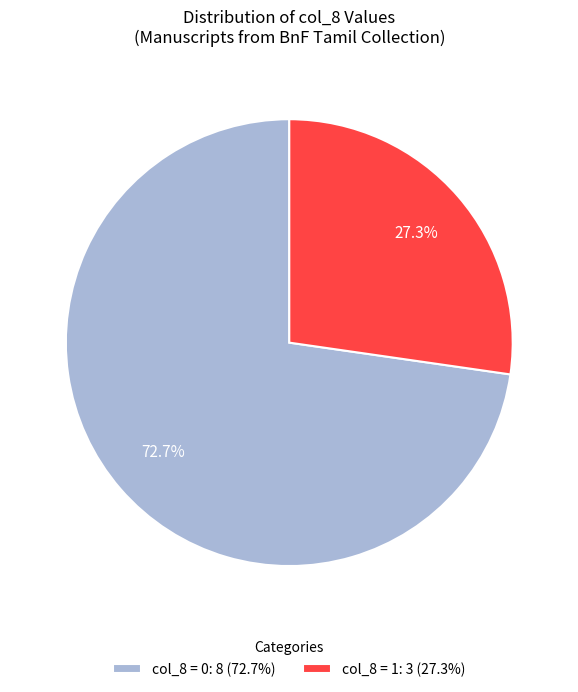

Which category accounts for the majority?

col_8 = 0: 8 (72.7%)